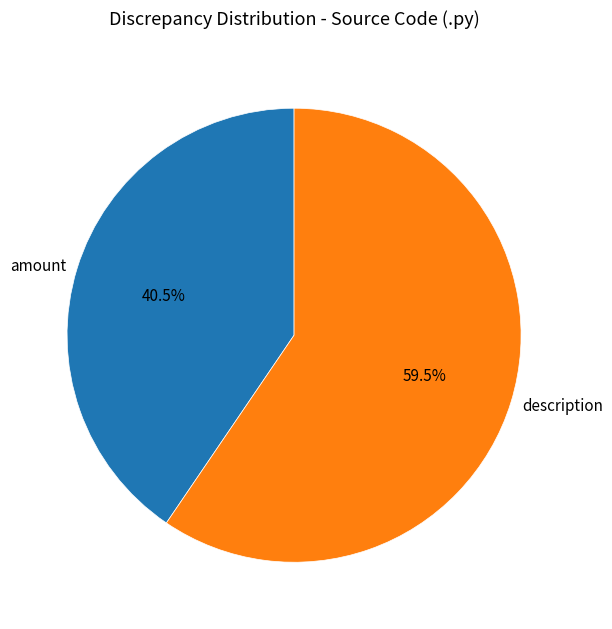

Which category accounts for the majority?

description